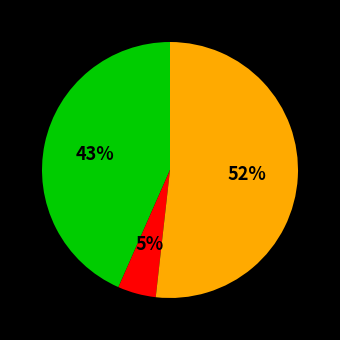

Count the number of slices in the pie.

3